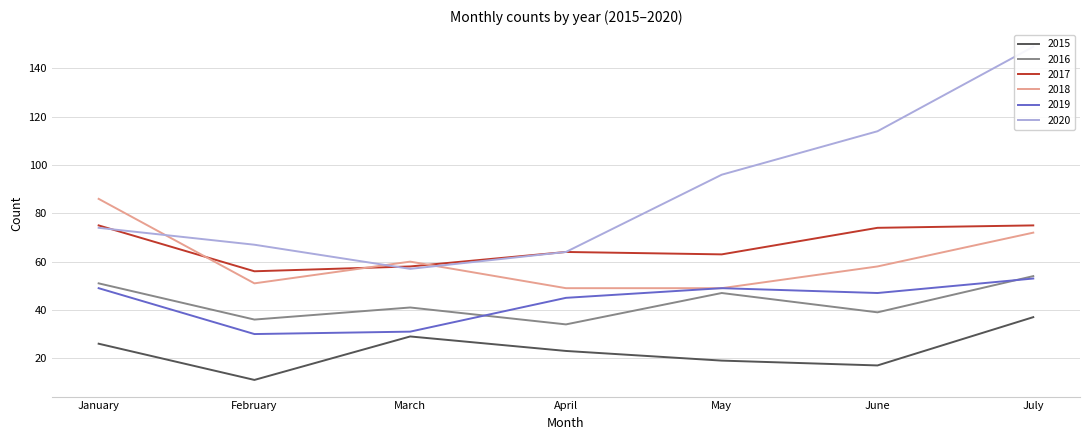

Where is 2015 nearest to the value 24?

April